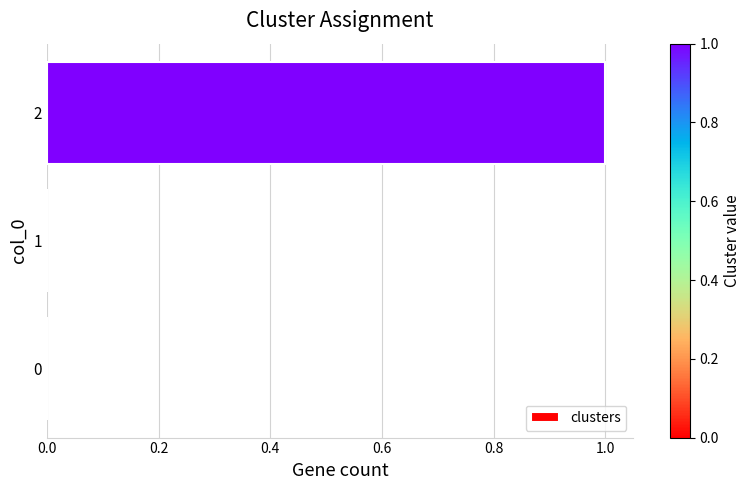

The chart shows a value of 2 at 2. True or false?

False